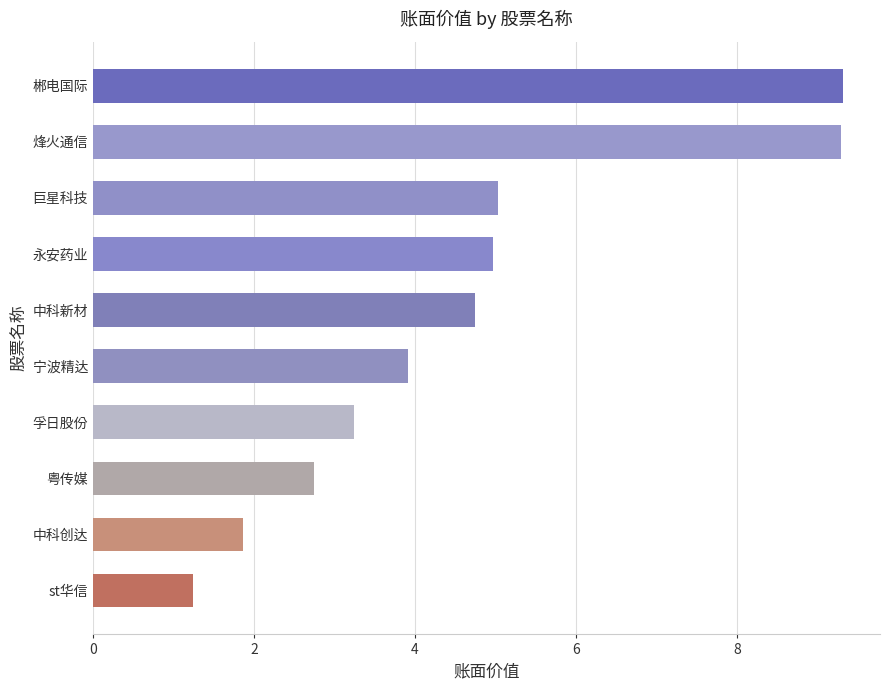

Does the chart contain any negative values?

No